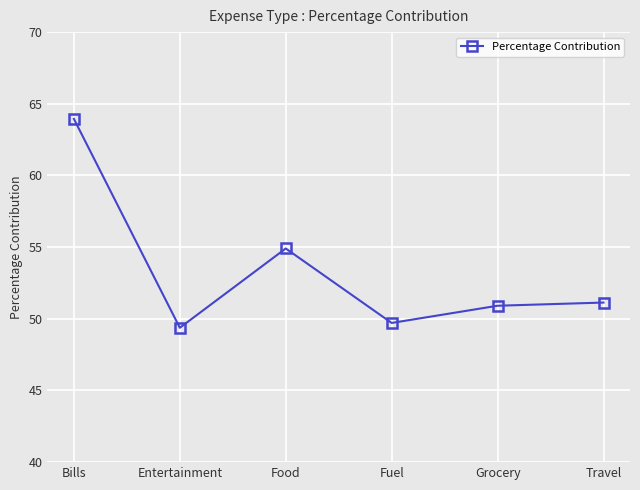

What position from the right is Travel?

1